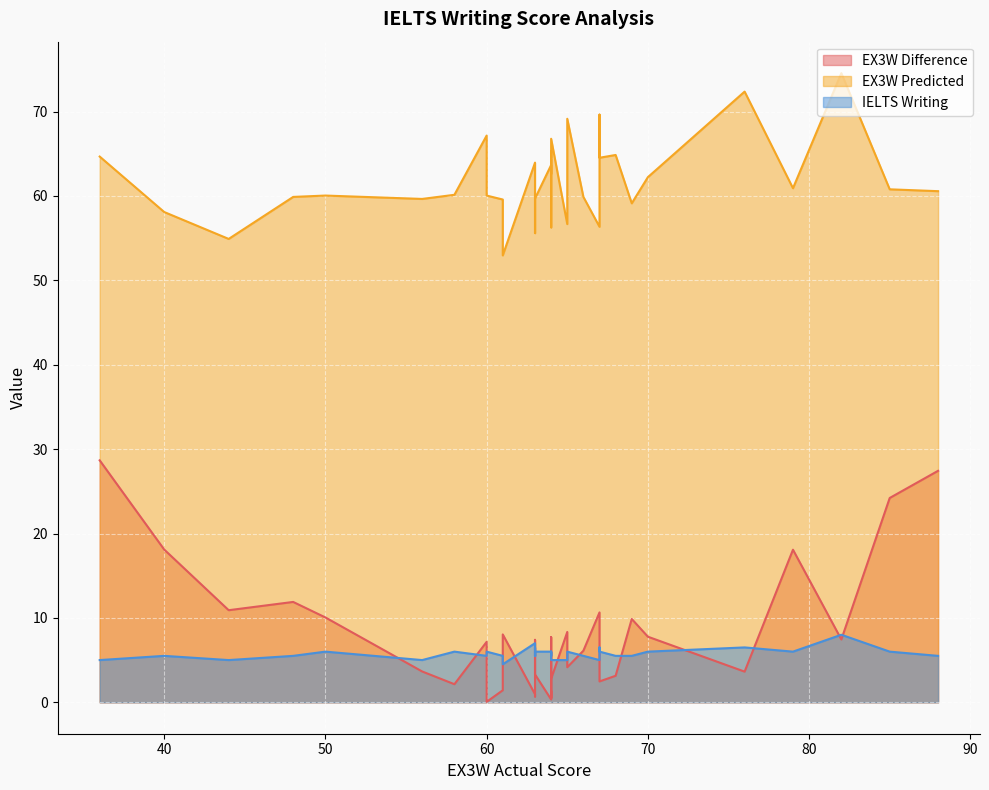

How many IELTS Writing values are between 5 and 6?

34